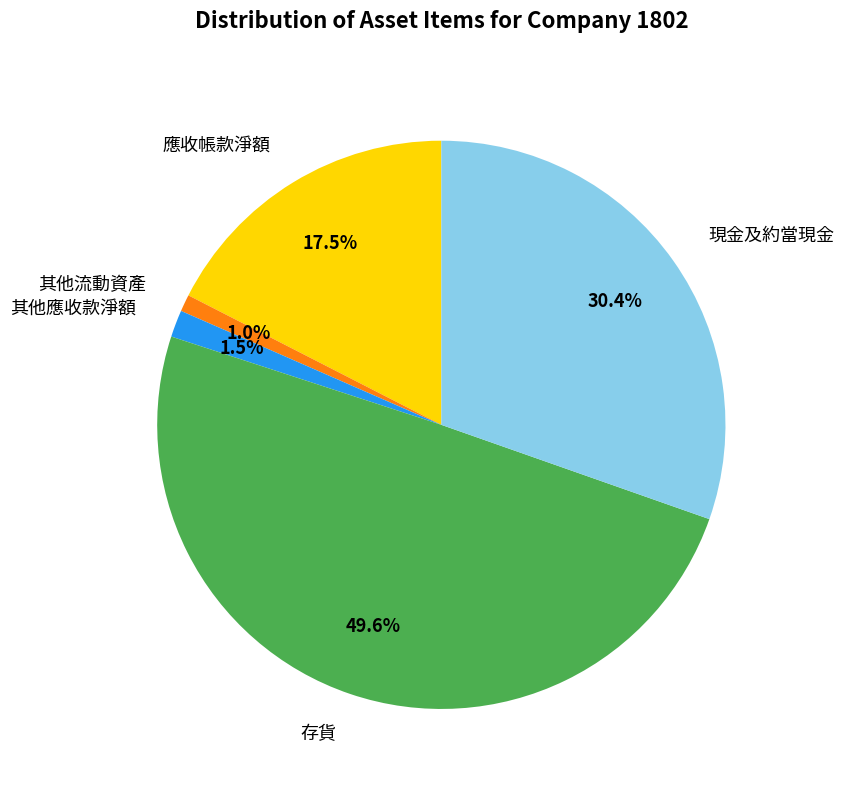

How many slices are in this pie chart?

5